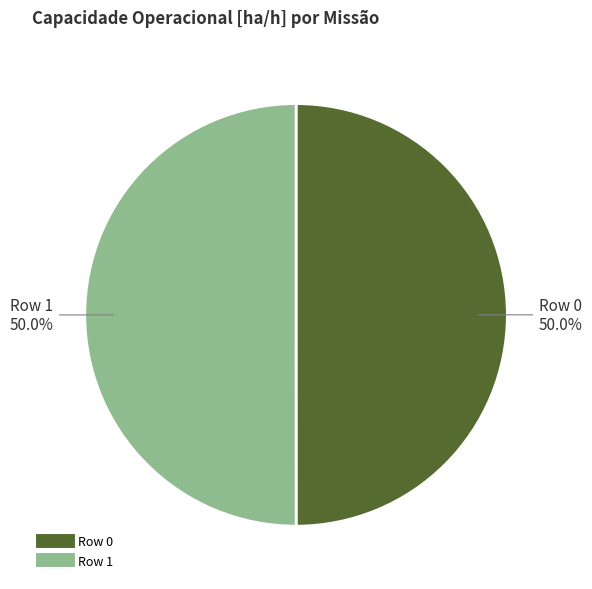

How many slices are in this pie chart?

2